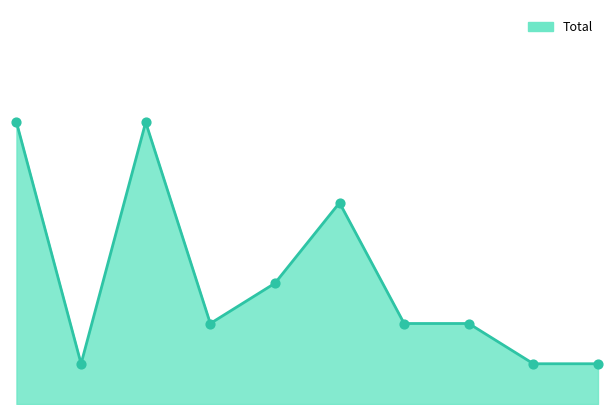

Which series contains the lowest Y value?

Total_line